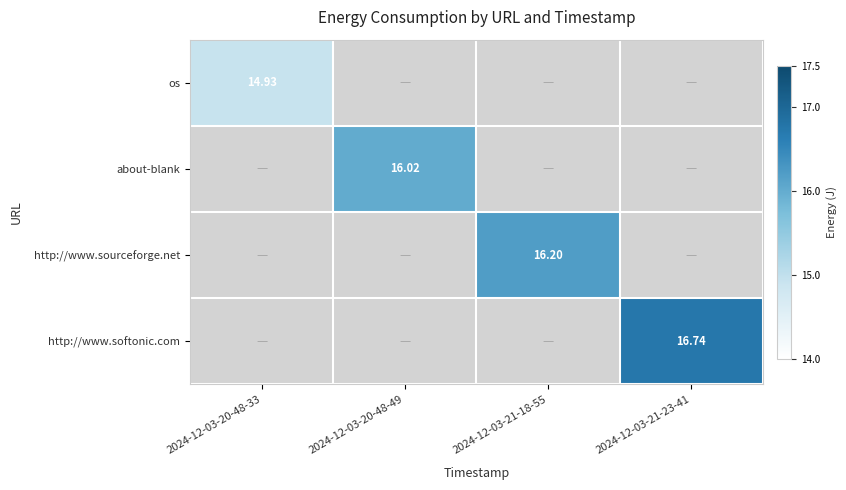

Where does the http://www.sourceforge.net series first go above 16?

2024-12-03-21-18-55